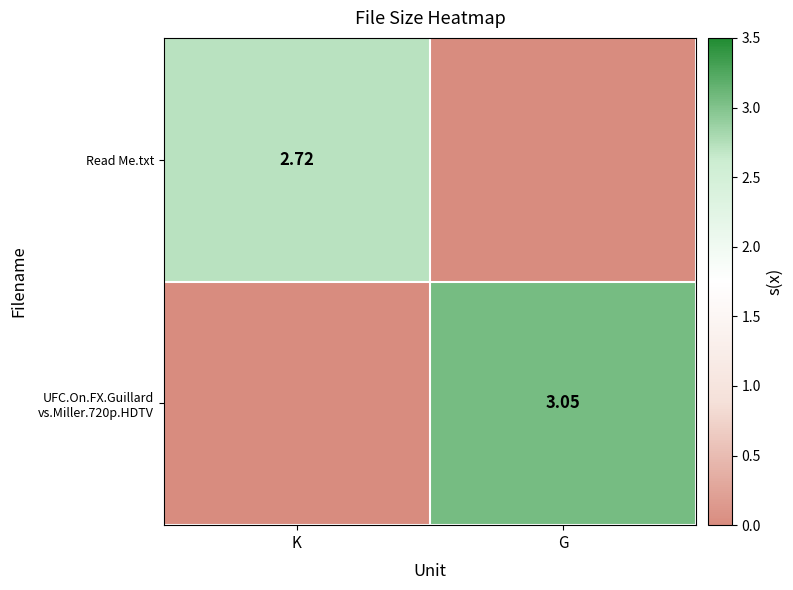

What is the total value across all series at K?

2.7